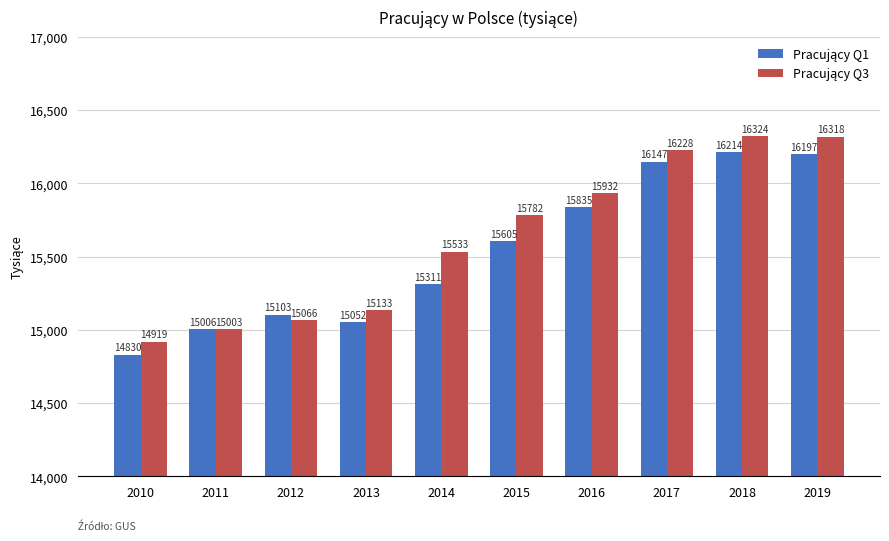

What is the spread (max minus min) of values at 2010?

89